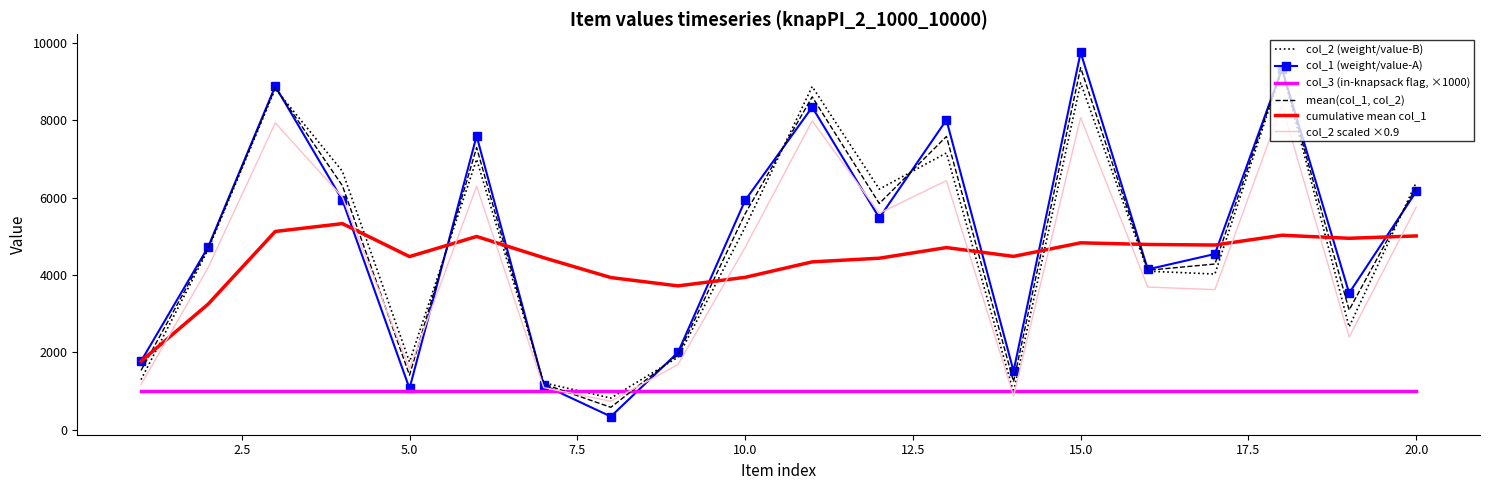

What is the sum of all cumulative mean col_1 values?

88313.5